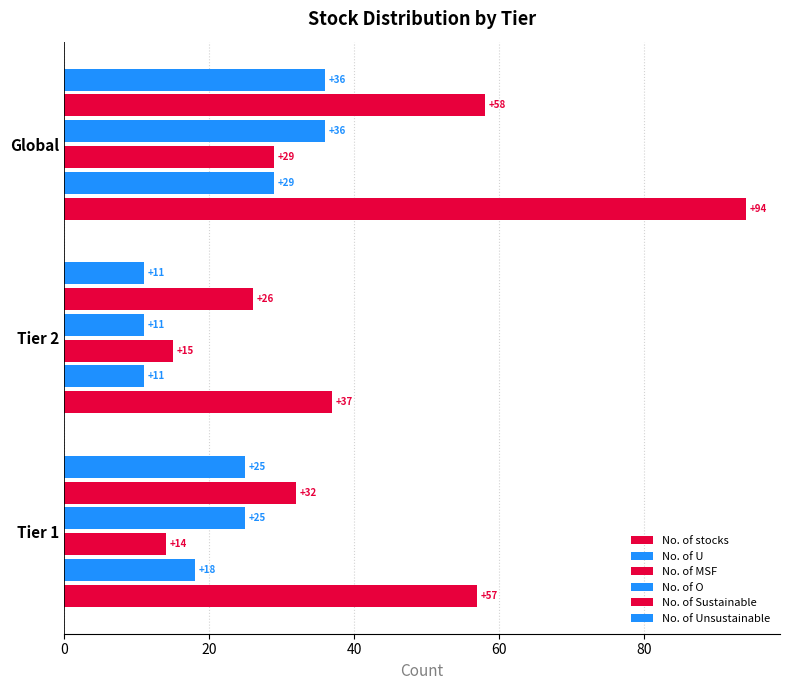

How many values in the No. of Unsustainable series are below 25?

1